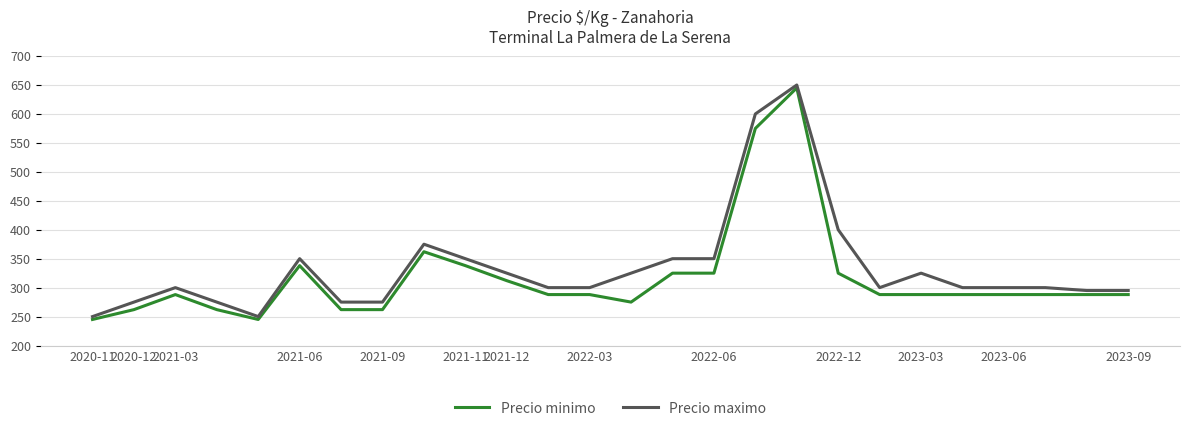

How many values in the Precio maximo series are below 300?

8